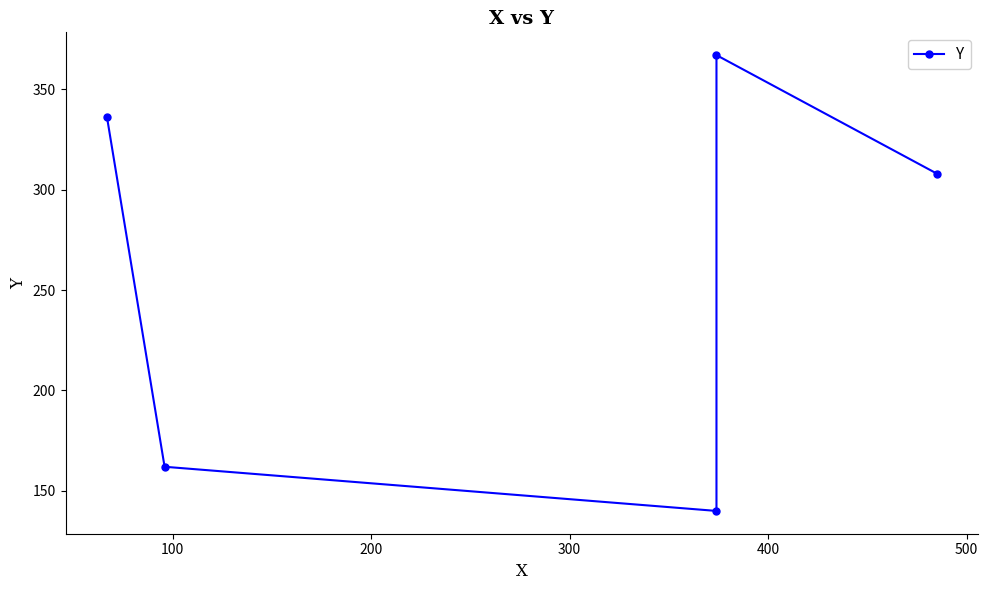

True or false: the data shows 51 at 100.

False